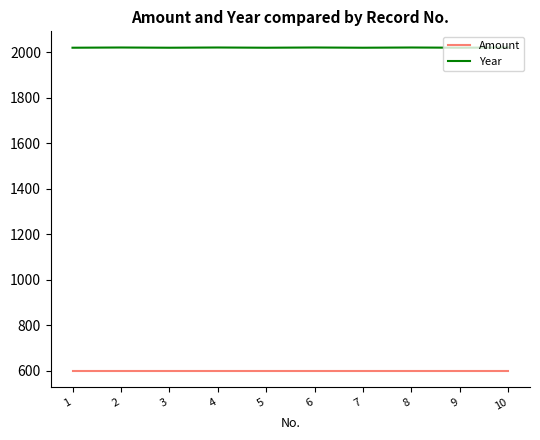

True or false: Year has a value of 1122 at 9.

False